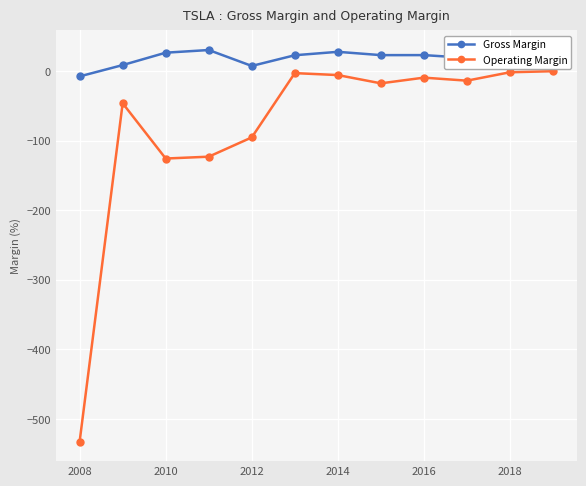

True or false: Gross Margin and Operating Margin intersect in this chart.

False